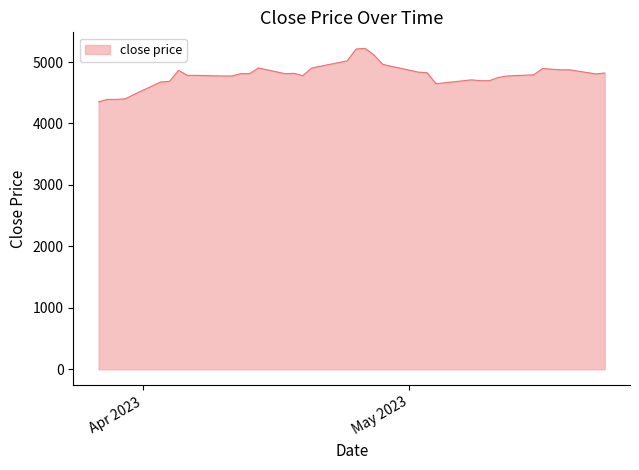

What is the smallest value displayed?

4353